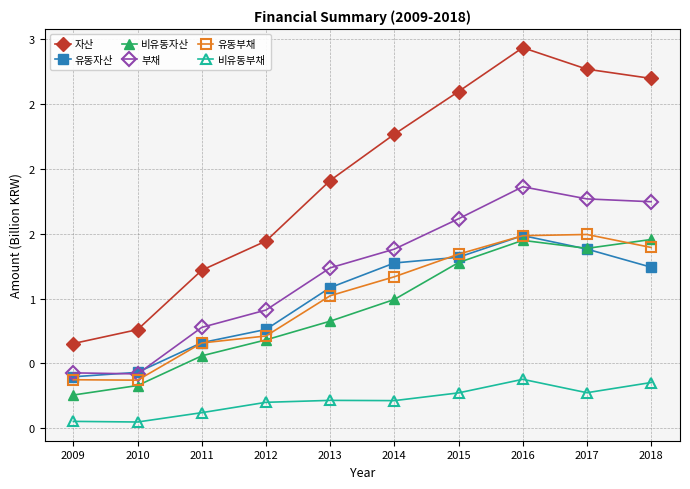

What are all the series names shown in the legend?

자산, 유동자산, 비유동자산, 부채, 유동부채, 비유동부채